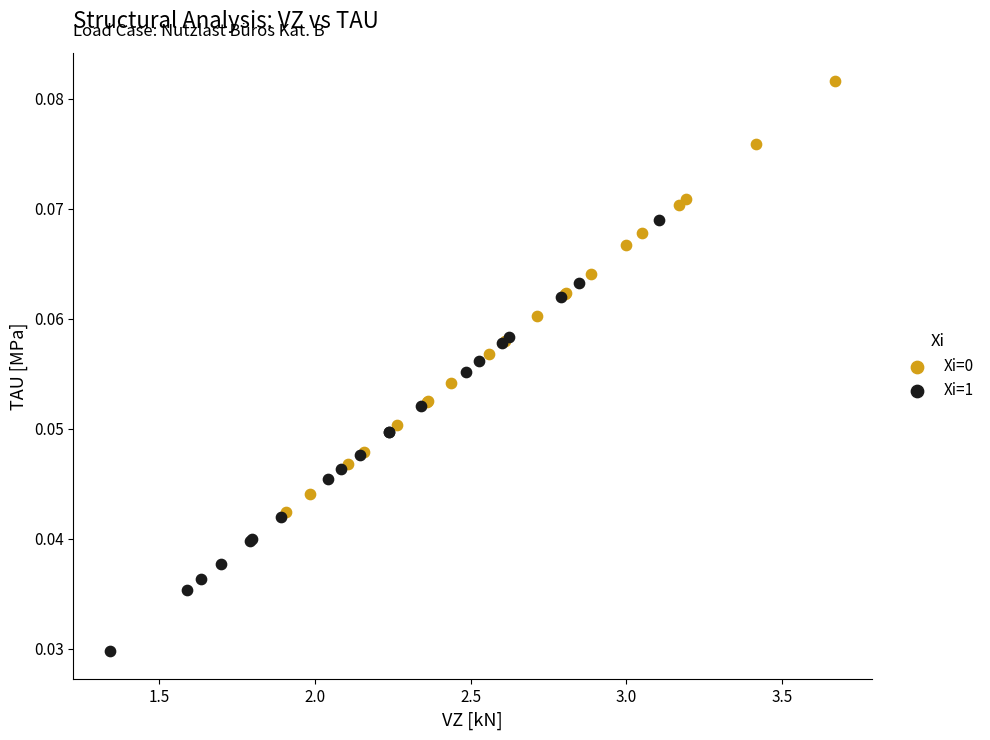

Which series contains the lowest Y value?

Xi=1